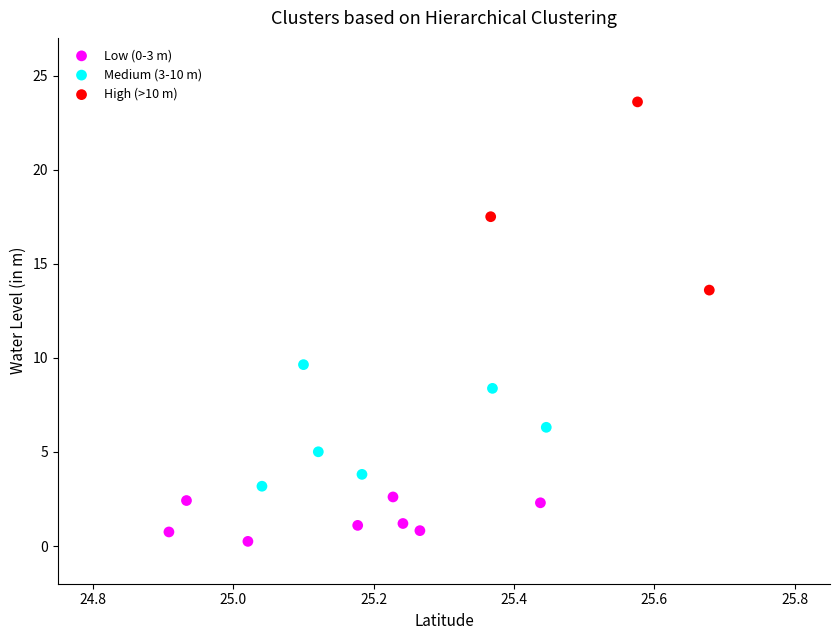

What are all the series names shown in the legend?

Low (0-3 m), Medium (3-10 m), High (>10 m)